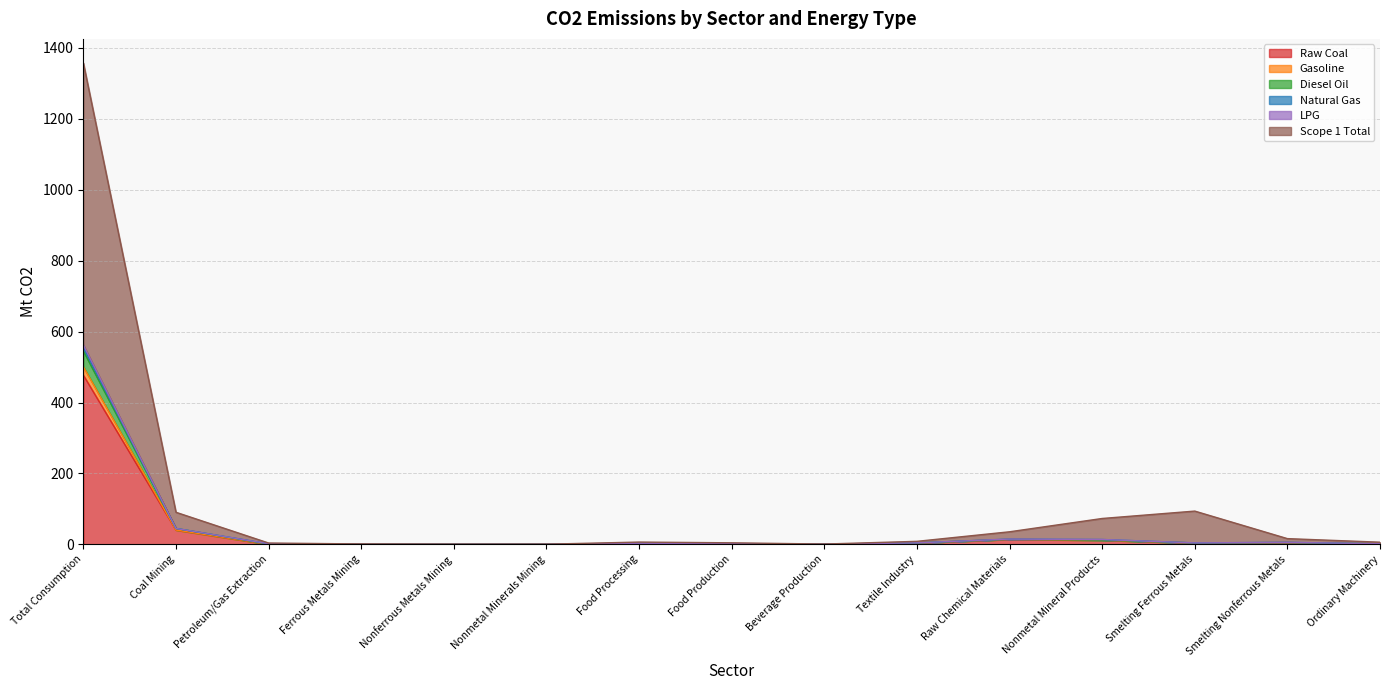

Is it true that Diesel Oil equals 3.1 at Food Processing?

True